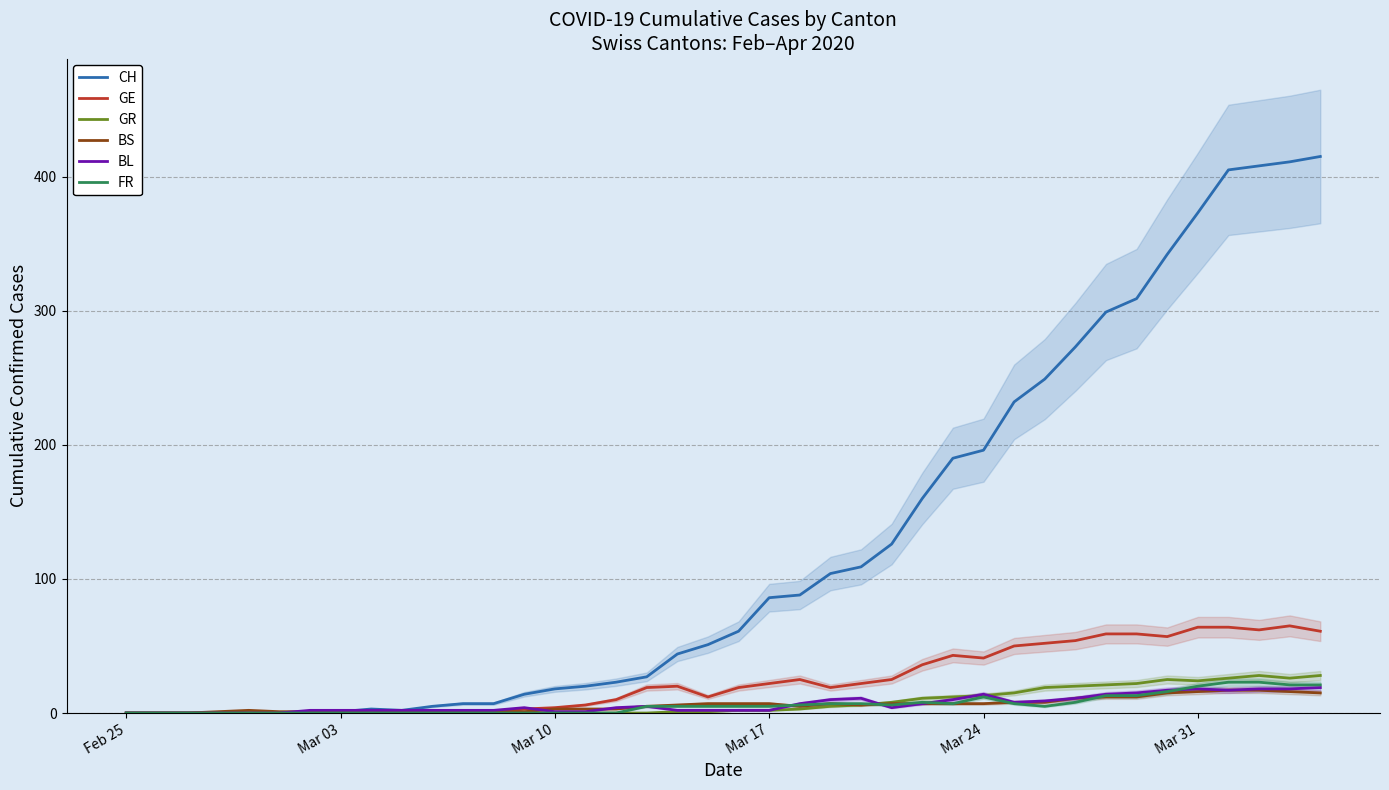

How many lines are shown in the chart?

6